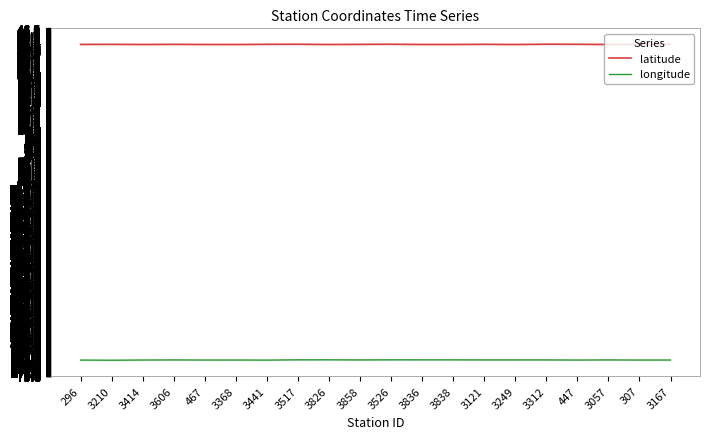

At which label is longitude closest to -73?

3826